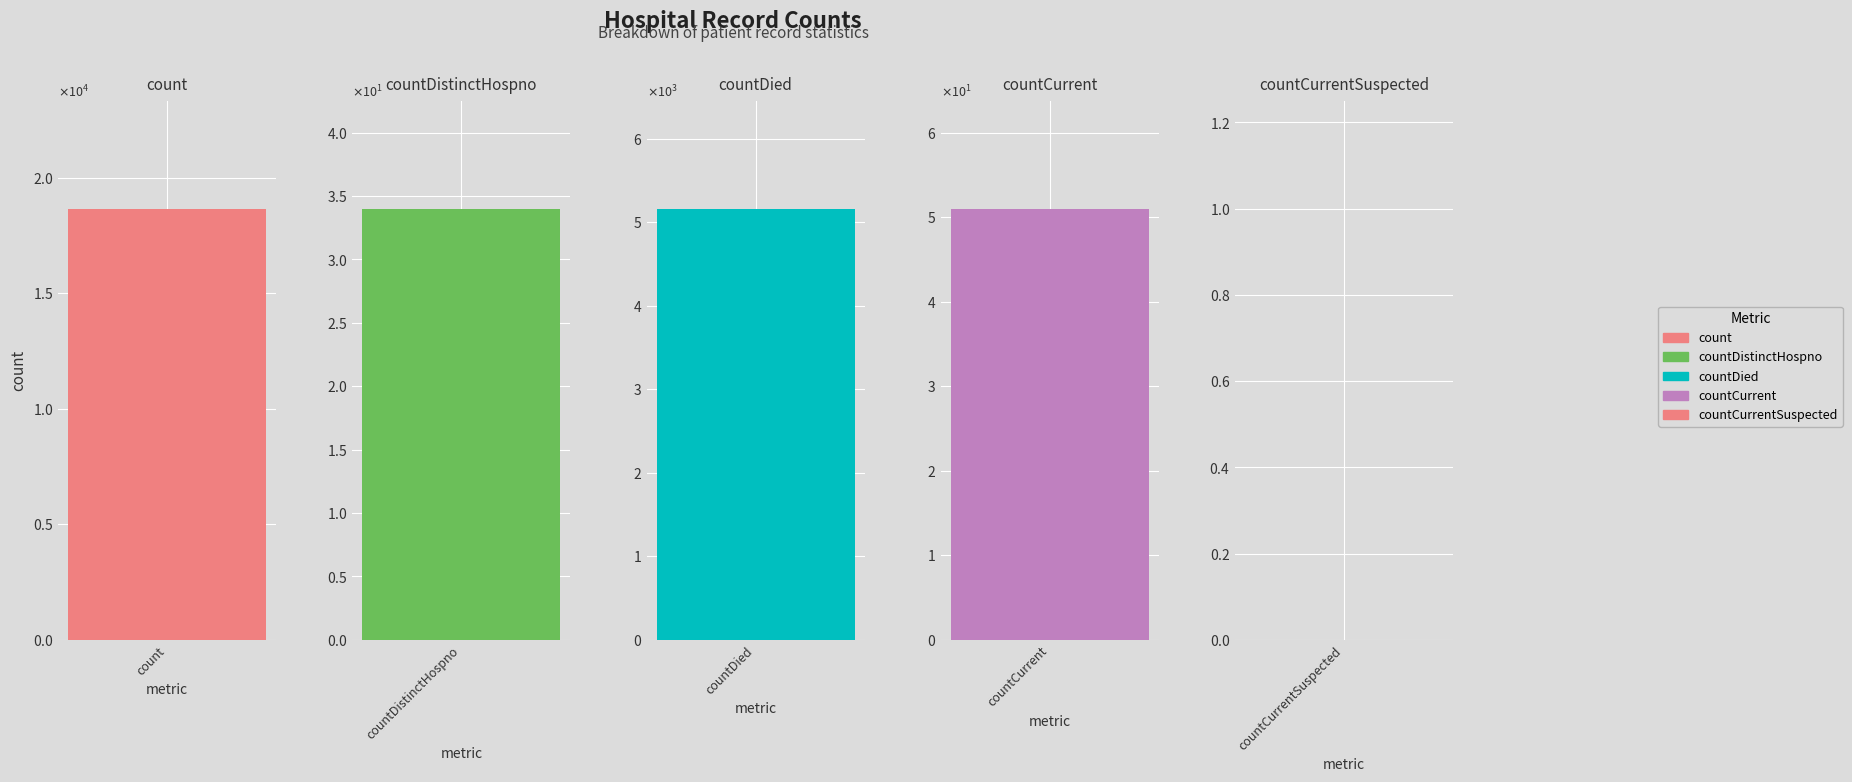

Are the bars horizontal?

No